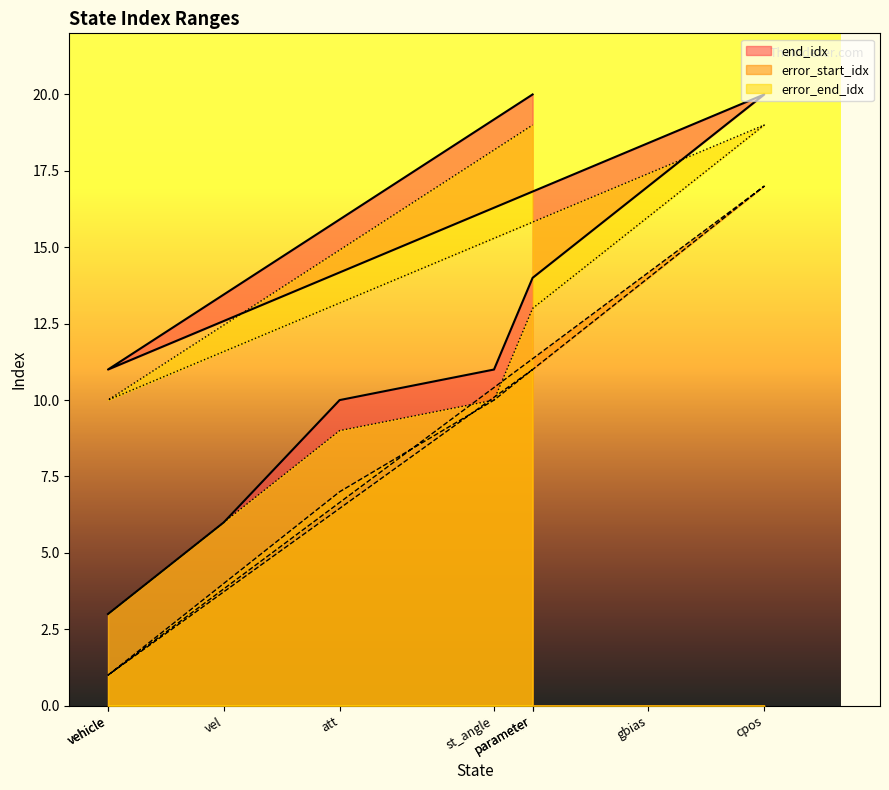

Does the chart display data point markers on the line(s)?

No